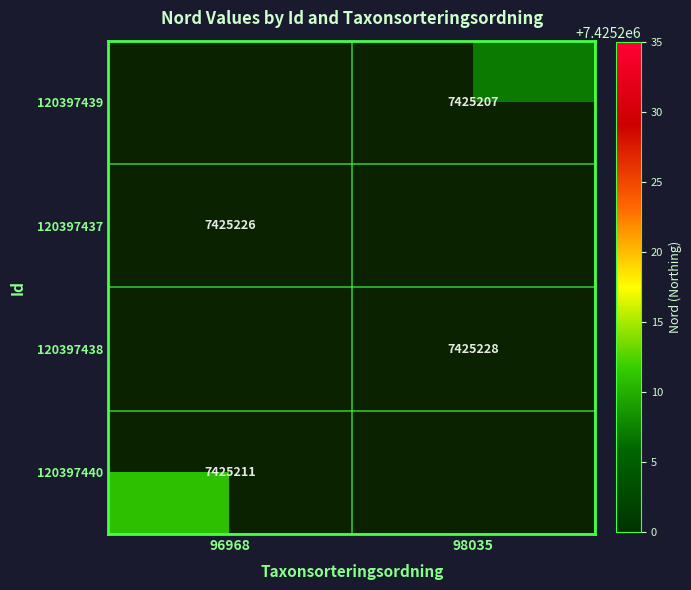

True or false: 120397438 has a value of 7425228 at 98035.

True